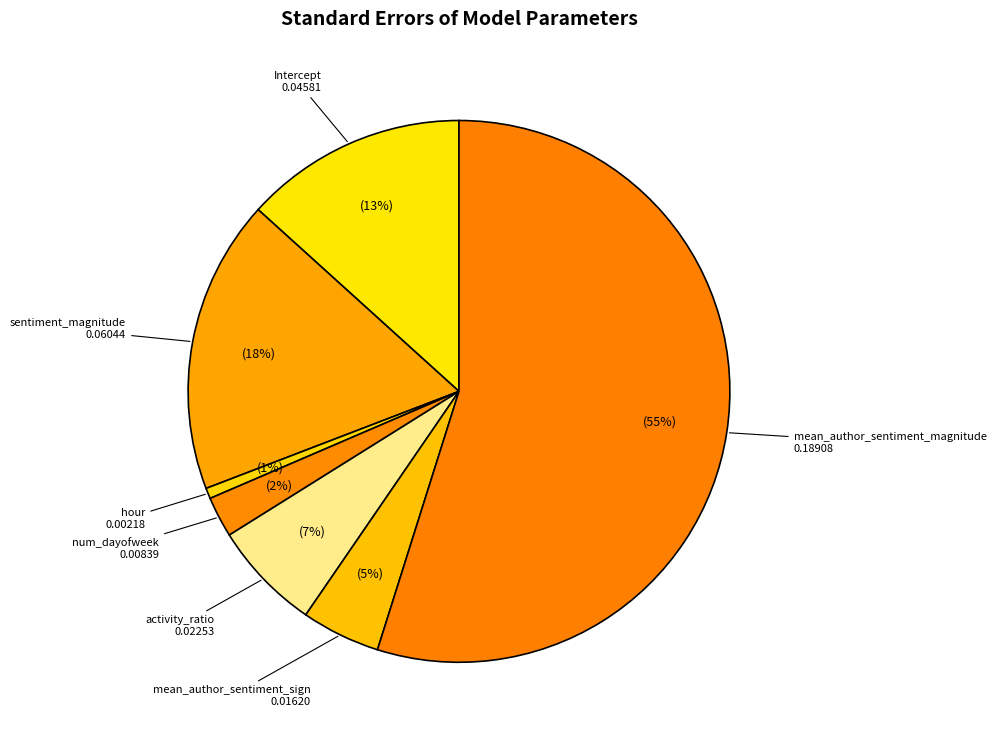

To the nearest percent, what portion does sentiment_magnitude represent?

18%